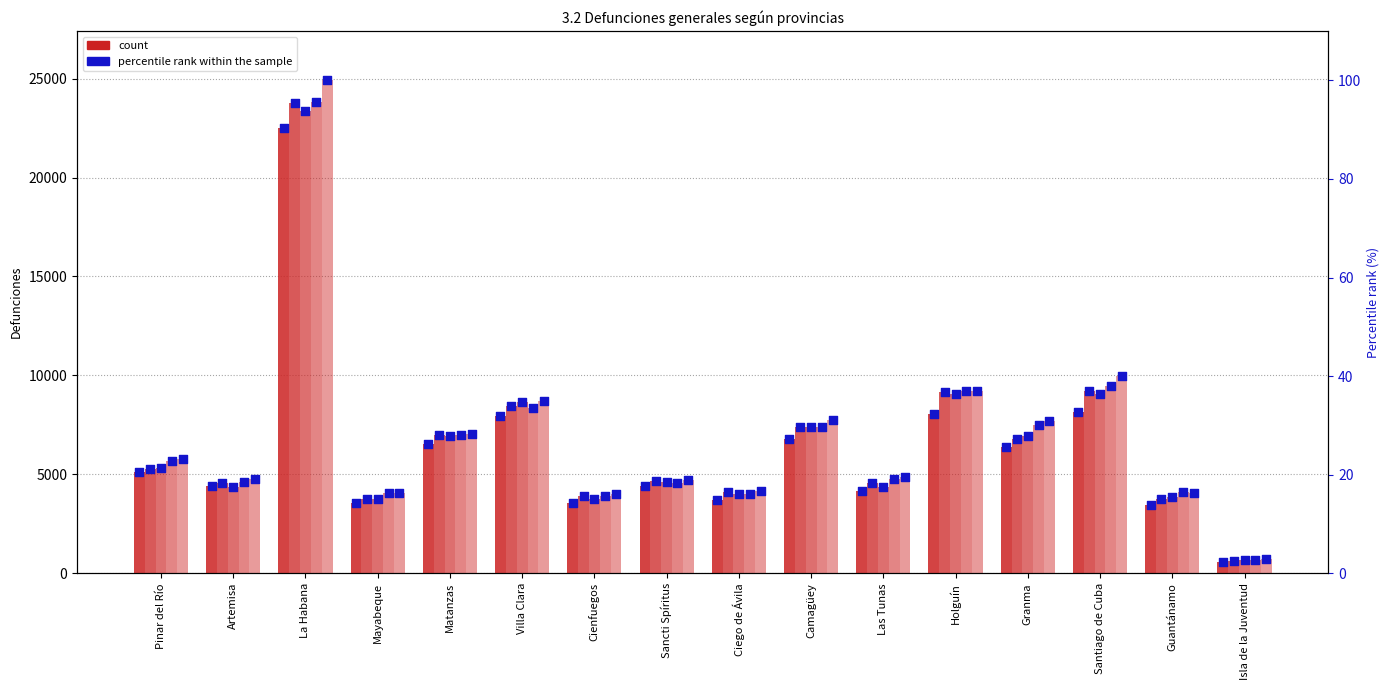

What is the change in value from Ciego de Ávila to Santiago de Cuba?

+17.7